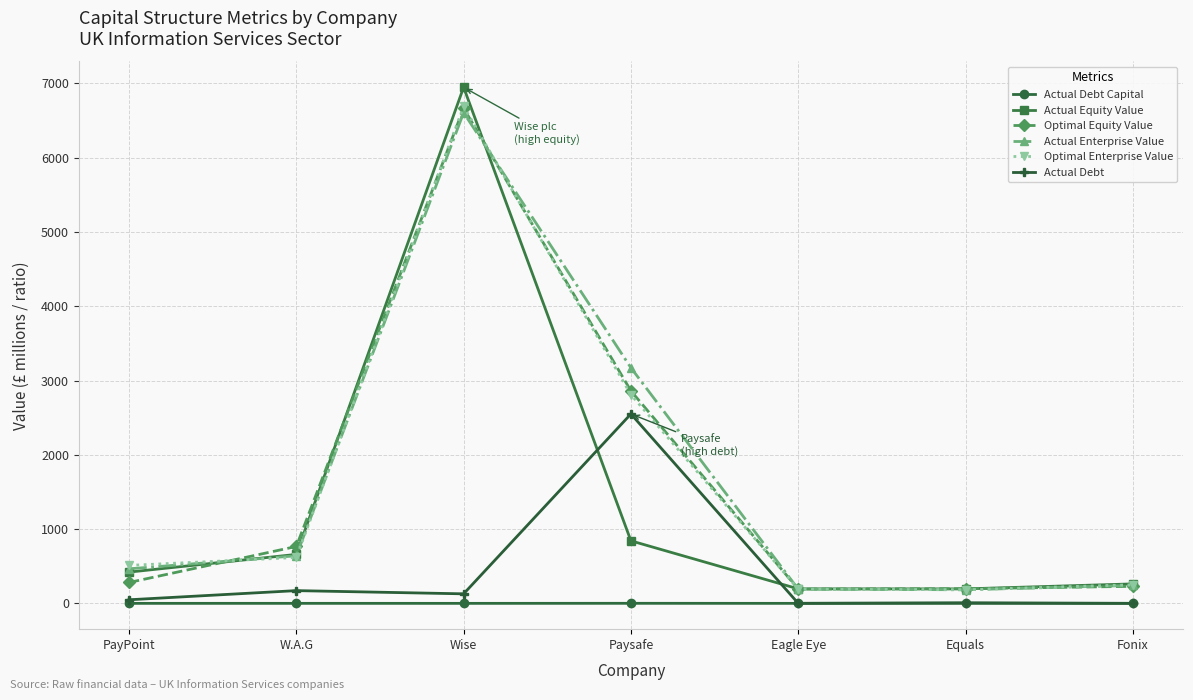

The value of Optimal Enterprise Value at Eagle Eye is 191.9. True or false?

True